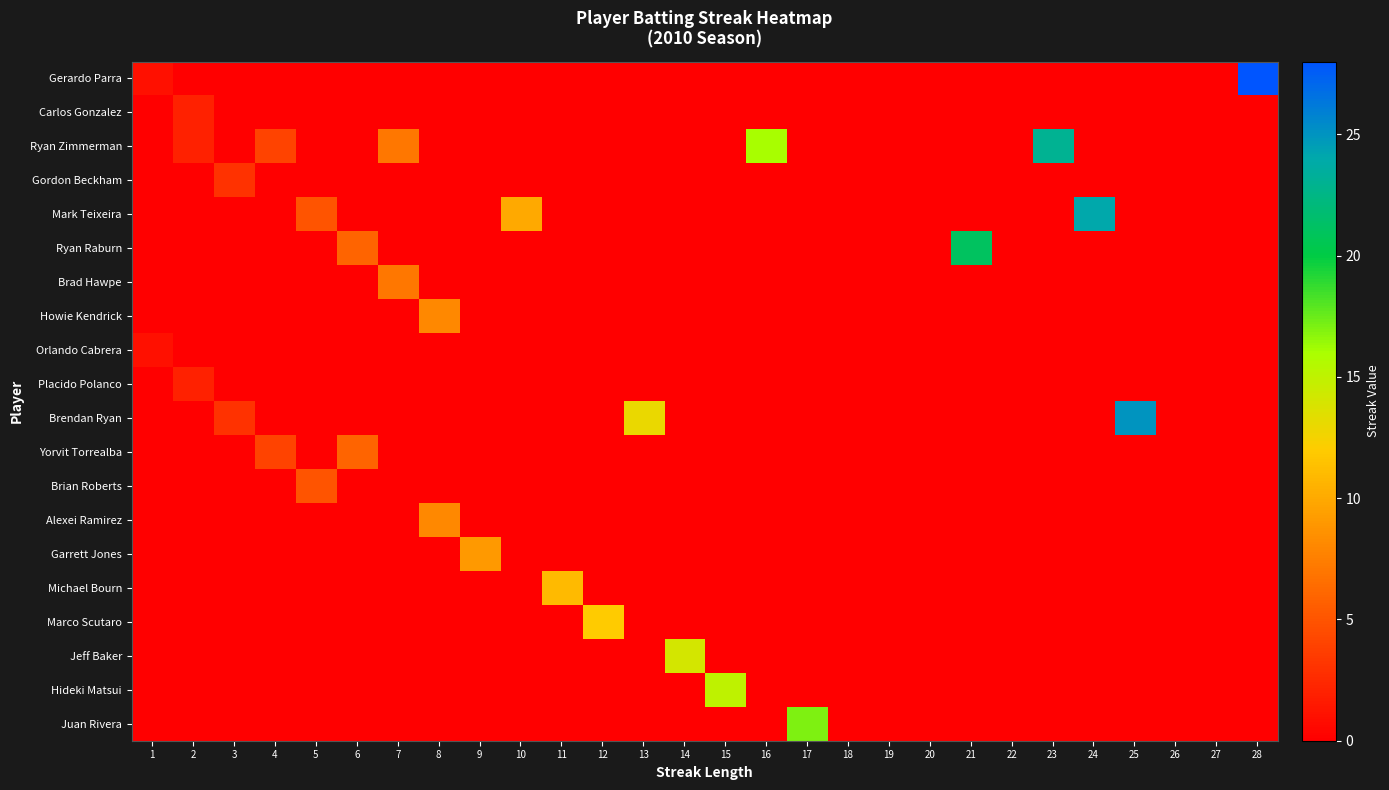

What is the greatest value displayed?

28